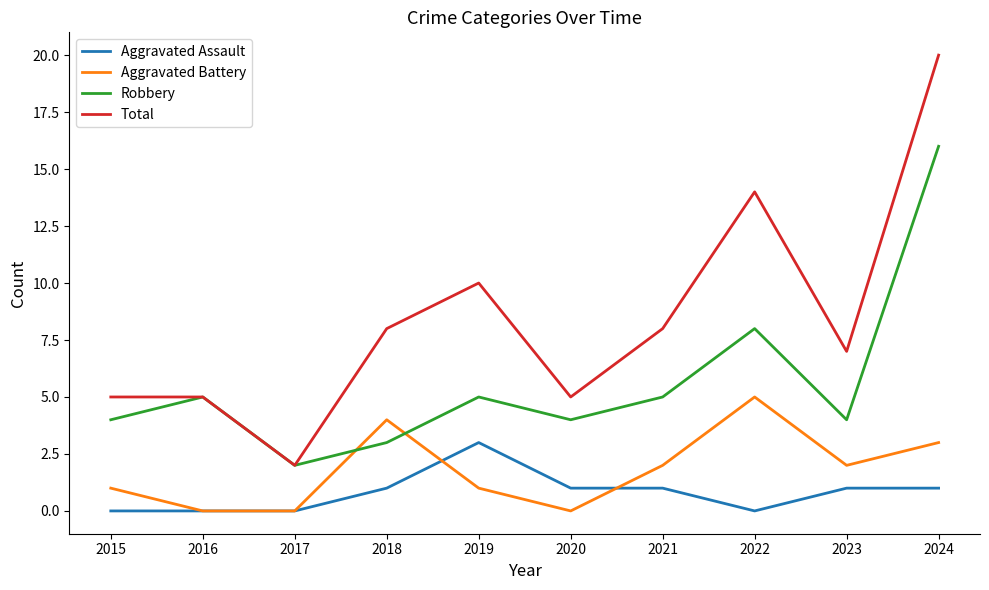

List the series in order of their peak value, highest first.

Total, Robbery, Aggravated Battery, Aggravated Assault